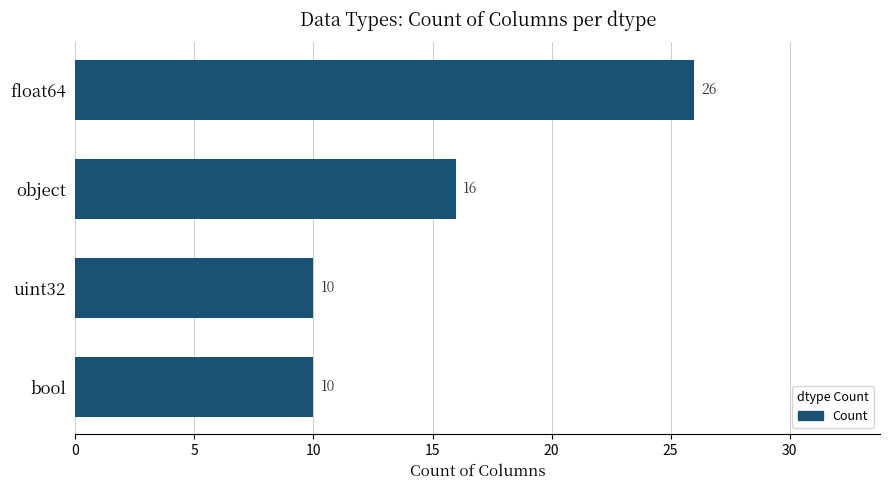

What is the value of the 1st bar from the top?

26